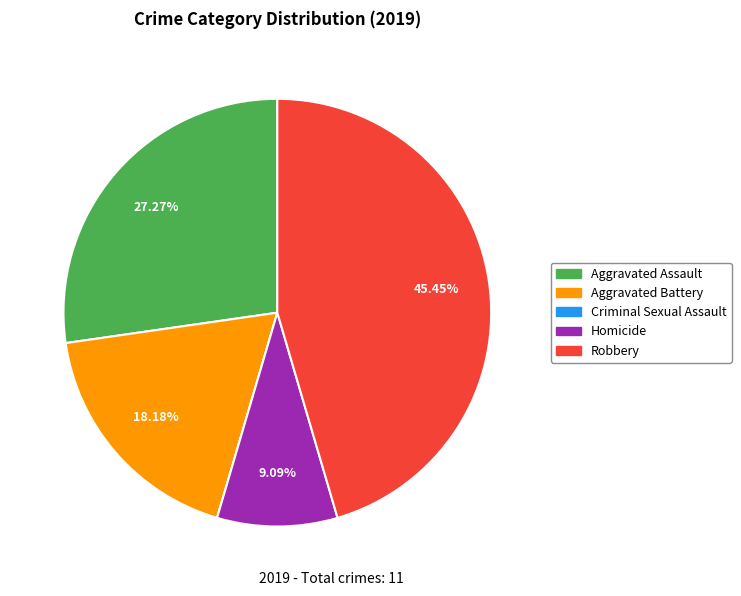

Does Aggravated Assault account for over 50% of the chart?

No